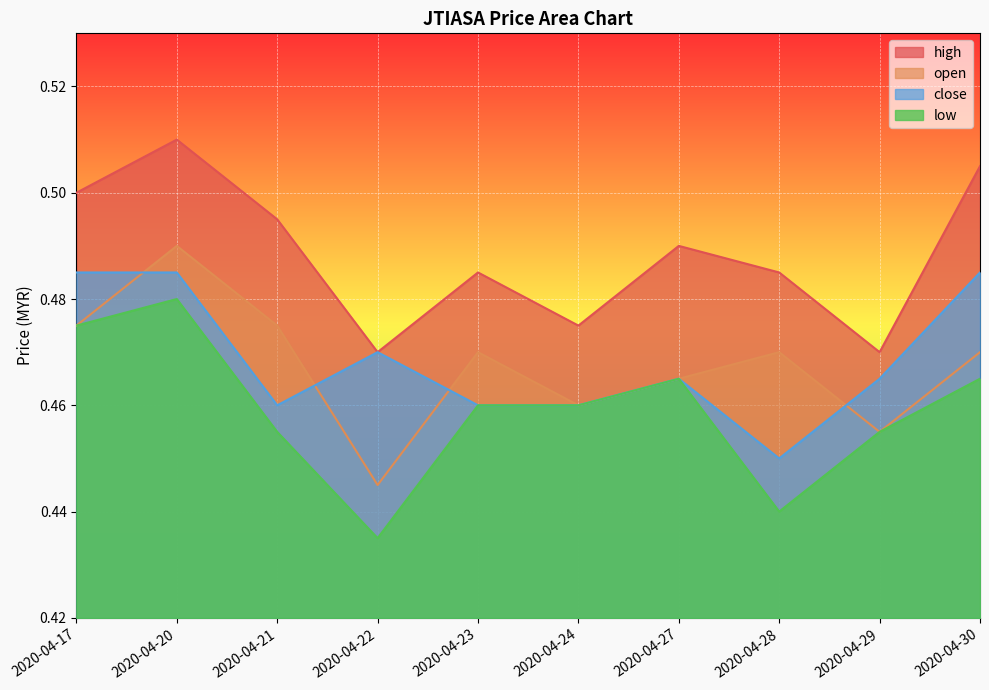

How many lines are shown in the chart?

4